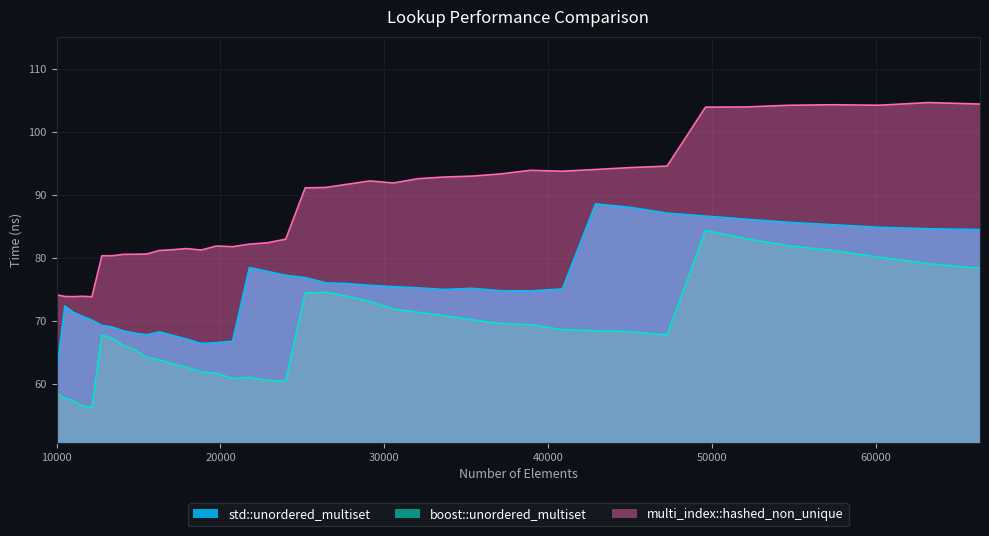

What is the difference between the multi_index::hashed_non_unique values at 27733 and 37089?

1.6